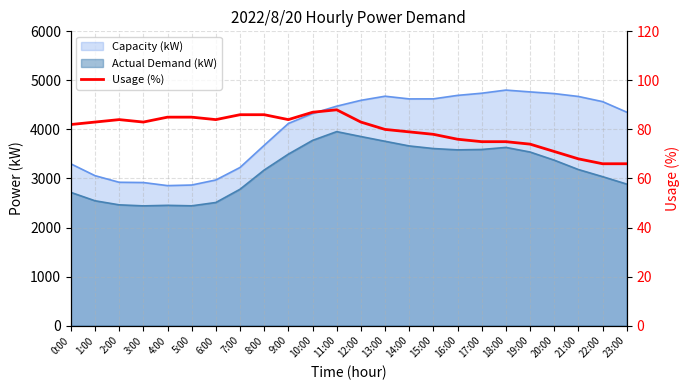

What is the value of the 5th point from the left?

85